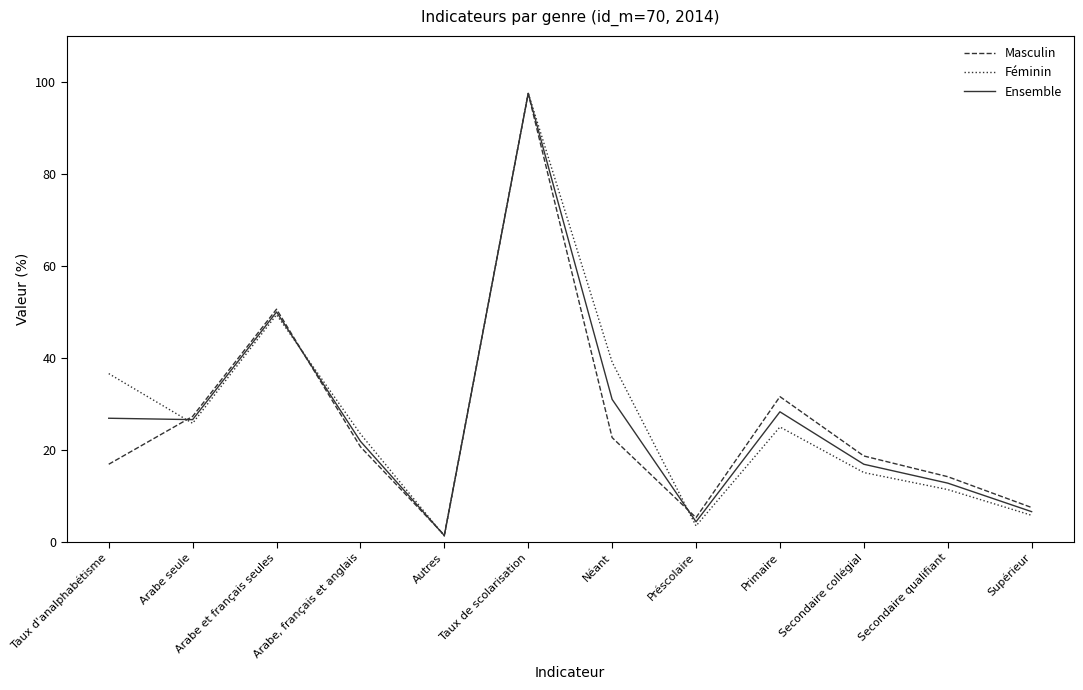

How many interior local valleys does the Masculin series have?

2